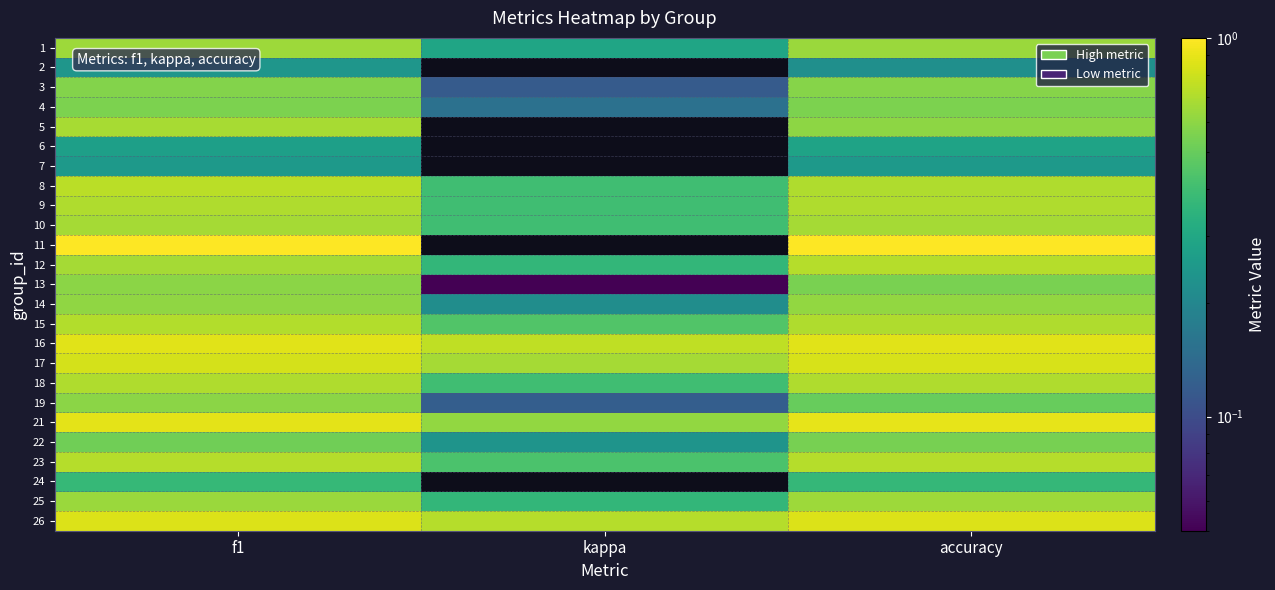

What is the smallest value displayed?

-0.6